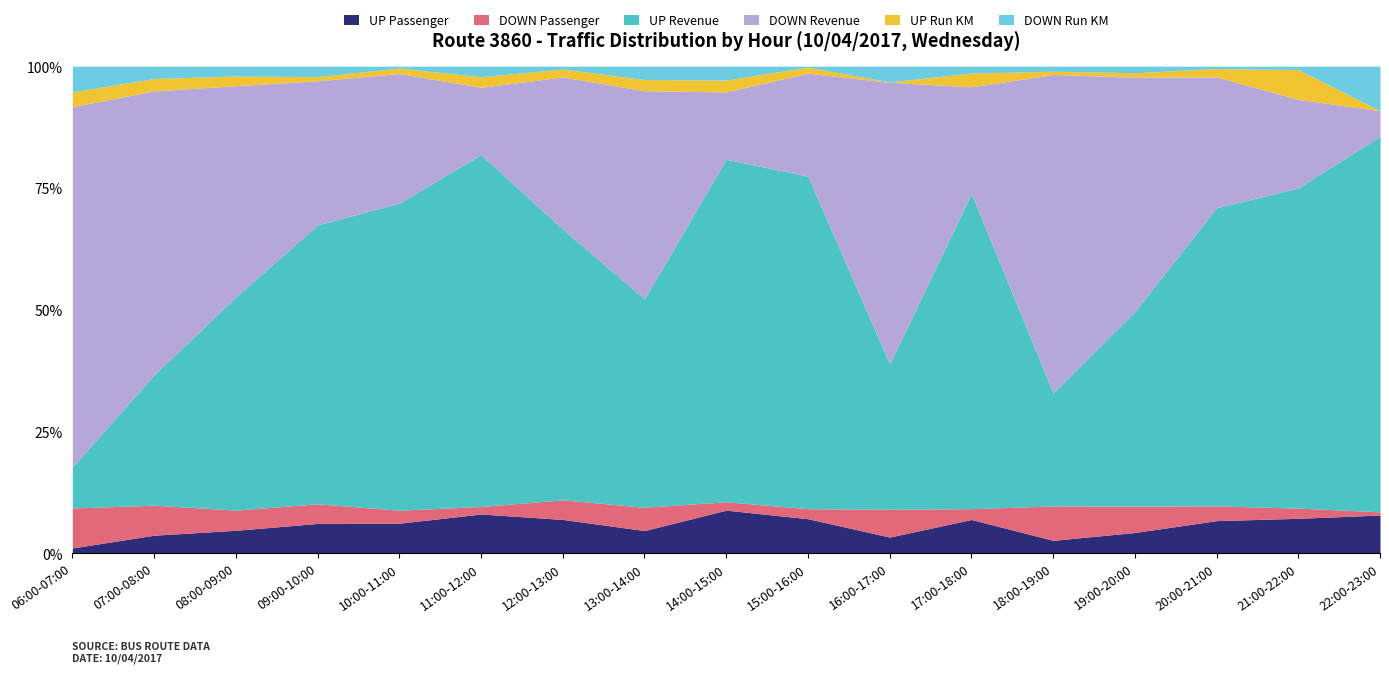

Reading right to left, transcribe all the data shown in this chart.

UP Passenger: 22:00-23:00=12	21:00-22:00=41	20:00-21:00=82	19:00-20:00=66	18:00-19:00=54	17:00-18:00=103	16:00-17:00=36	15:00-16:00=69	14:00-15:00=87	13:00-14:00=71	12:00-13:00=119	11:00-12:00=78	10:00-11:00=155	09:00-10:00=100	08:00-09:00=82	07:00-08:00=51	06:00-07:00=10
DOWN Passenger: 22:00-23:00=1	21:00-22:00=12	20:00-21:00=37	19:00-20:00=84	18:00-19:00=144	17:00-18:00=33	16:00-17:00=62	15:00-16:00=20	14:00-15:00=17	13:00-14:00=73	12:00-13:00=69	11:00-12:00=15	10:00-11:00=67	09:00-10:00=66	08:00-09:00=72	07:00-08:00=85	06:00-07:00=76
UP Revenue: 22:00-23:00=118	21:00-22:00=376	20:00-21:00=750	19:00-20:00=619	18:00-19:00=473	17:00-18:00=962	16:00-17:00=324	15:00-16:00=665	14:00-15:00=692	13:00-14:00=653	12:00-13:00=953	11:00-12:00=700	10:00-11:00=1585	09:00-10:00=936	08:00-09:00=762	07:00-08:00=369	06:00-07:00=78
DOWN Revenue: 22:00-23:00=8	21:00-22:00=104	20:00-21:00=329	19:00-20:00=746	18:00-19:00=1334	17:00-18:00=326	16:00-17:00=628	15:00-16:00=206	14:00-15:00=136	13:00-14:00=652	12:00-13:00=536	11:00-12:00=134	10:00-11:00=669	09:00-10:00=484	08:00-09:00=755	07:00-08:00=804	06:00-07:00=685
UP Run KM: 22:00-23:00=0	21:00-22:00=35	20:00-21:00=21	19:00-20:00=14	18:00-19:00=14	17:00-18:00=42	16:00-17:00=1	15:00-16:00=12	14:00-15:00=24	13:00-14:00=35	12:00-13:00=28	11:00-12:00=21	10:00-11:00=28	09:00-10:00=14	08:00-09:00=35	07:00-08:00=35	06:00-07:00=28
DOWN Run KM: 22:00-23:00=14	21:00-22:00=4	20:00-21:00=6	19:00-20:00=21	18:00-19:00=21	17:00-18:00=21	16:00-17:00=35	15:00-16:00=2	14:00-15:00=28	13:00-14:00=42	12:00-13:00=10	11:00-12:00=21	10:00-11:00=10	09:00-10:00=35	08:00-09:00=35	07:00-08:00=35	06:00-07:00=49